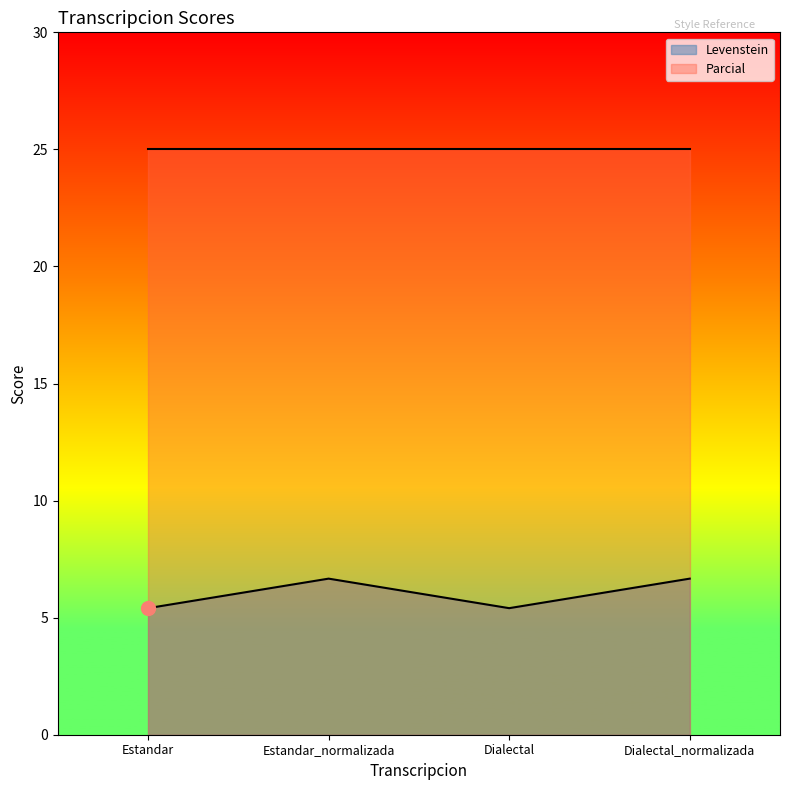

The value at Estandar_normalizada is 9.2. True or false?

False